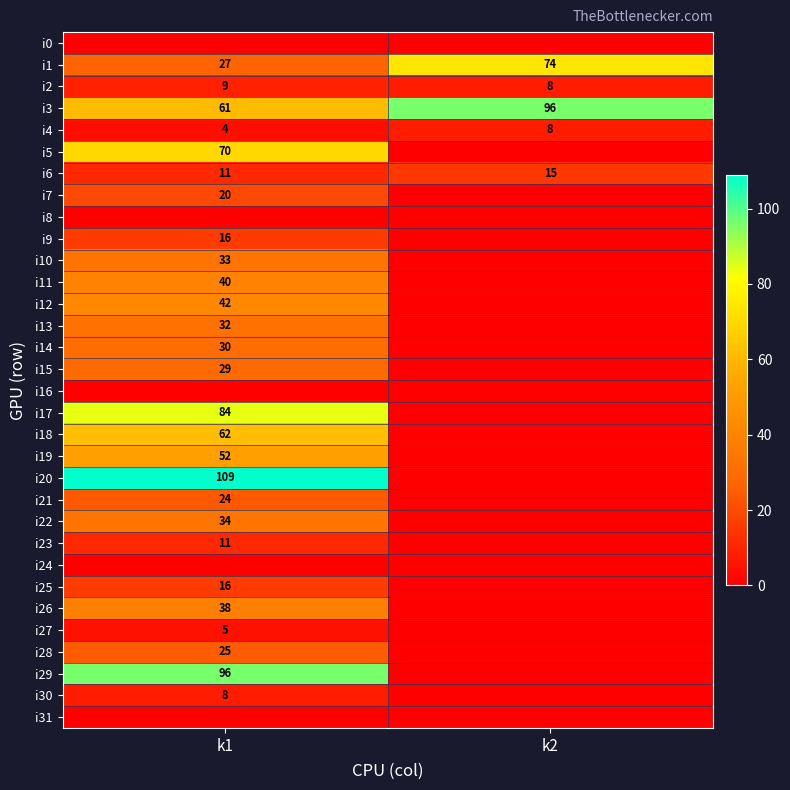

The i1 series shows 19 at k1. True or false?

False